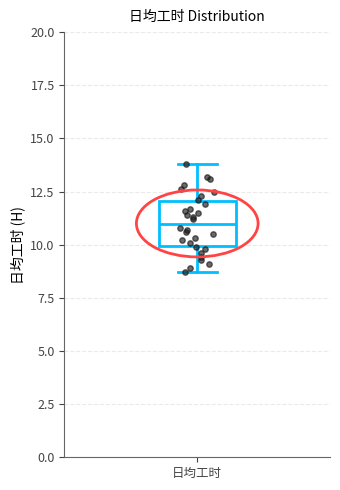

Transcribe this box plot: give where the median line is, the range the box spans, and where the two whiskers end, as read against the y-axis. The values are not printed on the chart, so give them approximately, as read against the axis.

median 11.0, box 10.0 to 12.0, whiskers 8.5 to 14.0